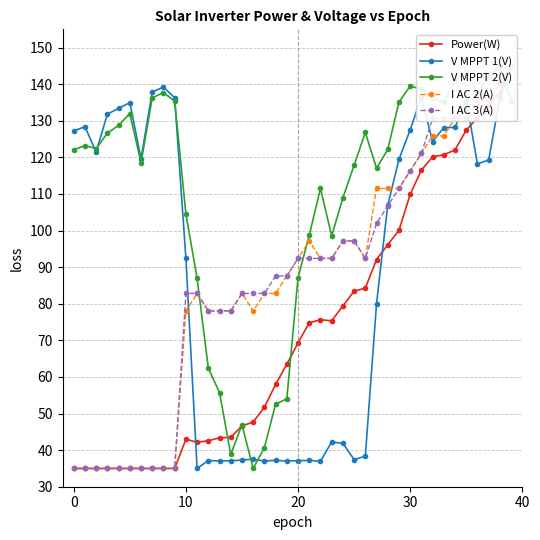

What is the label of the 24th point from the right?

16